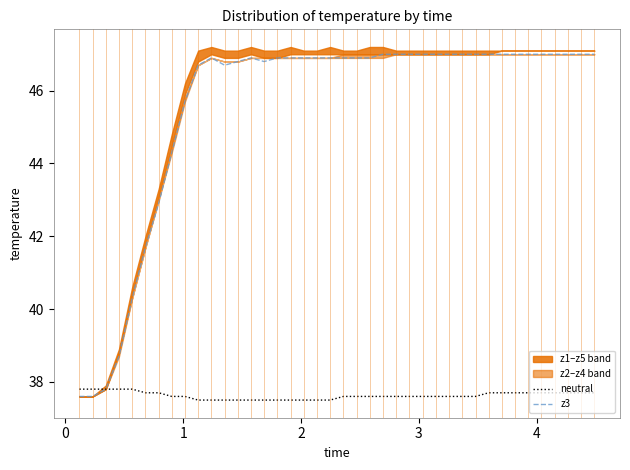

What is the sum of all z3 values?

1821.6